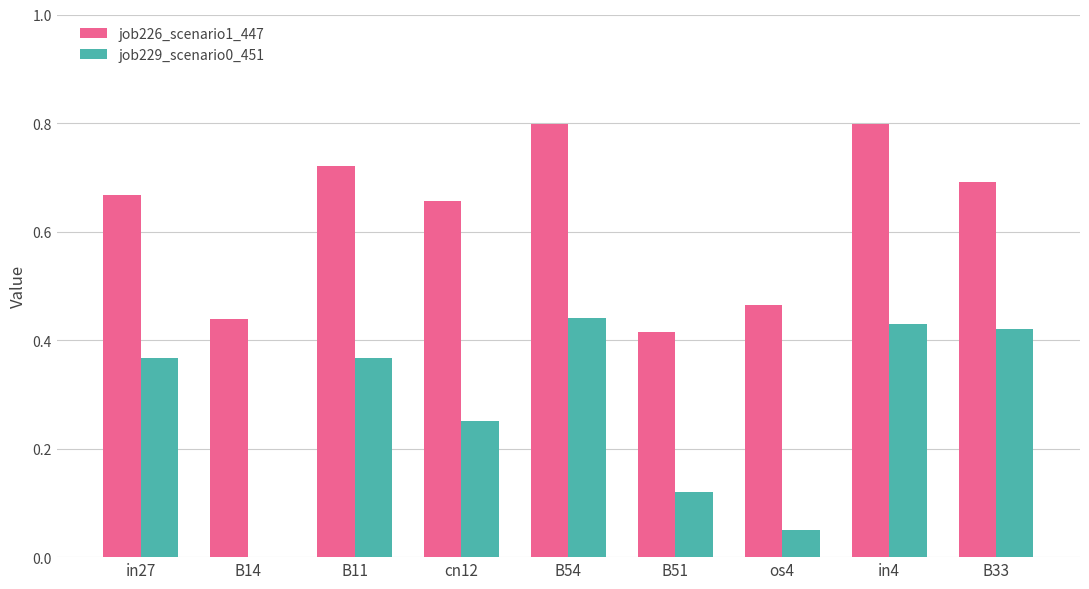

What is the sum of all job229_scenario0_451 values?

2.4